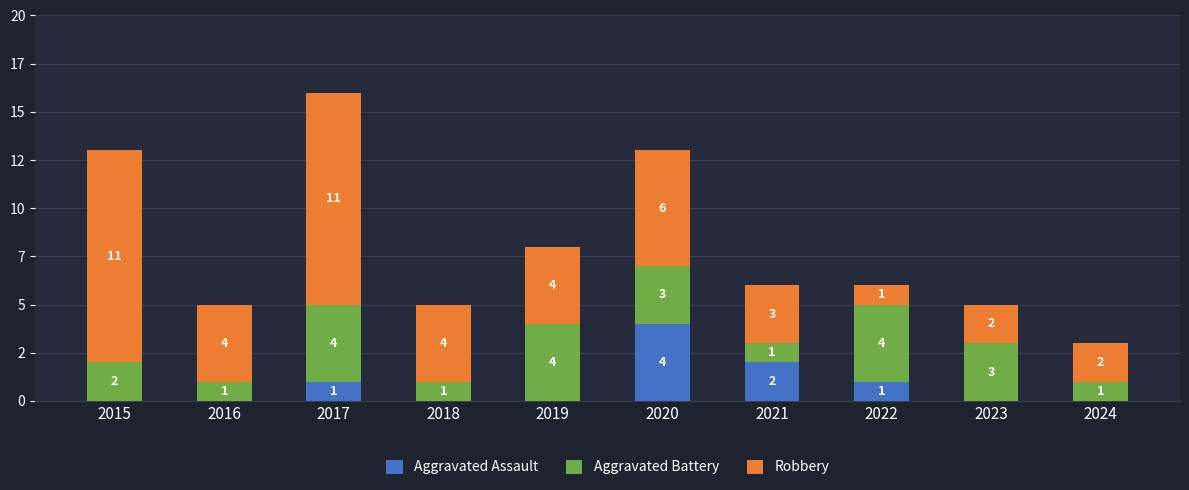

What are all the series names shown in the legend?

Aggravated Assault, Aggravated Battery, Robbery